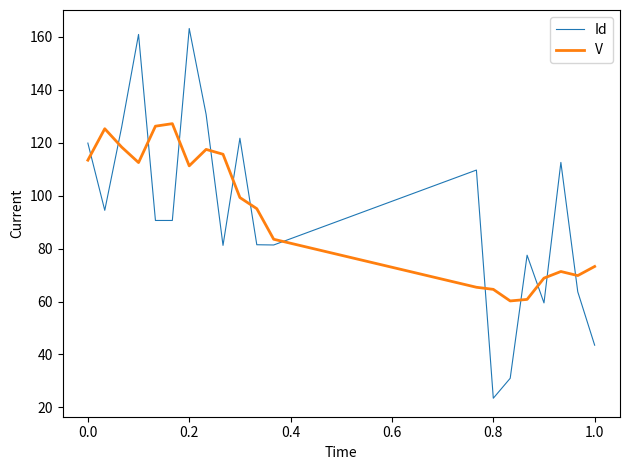

Which series ends up on top after the final intersection of Id and V?

V